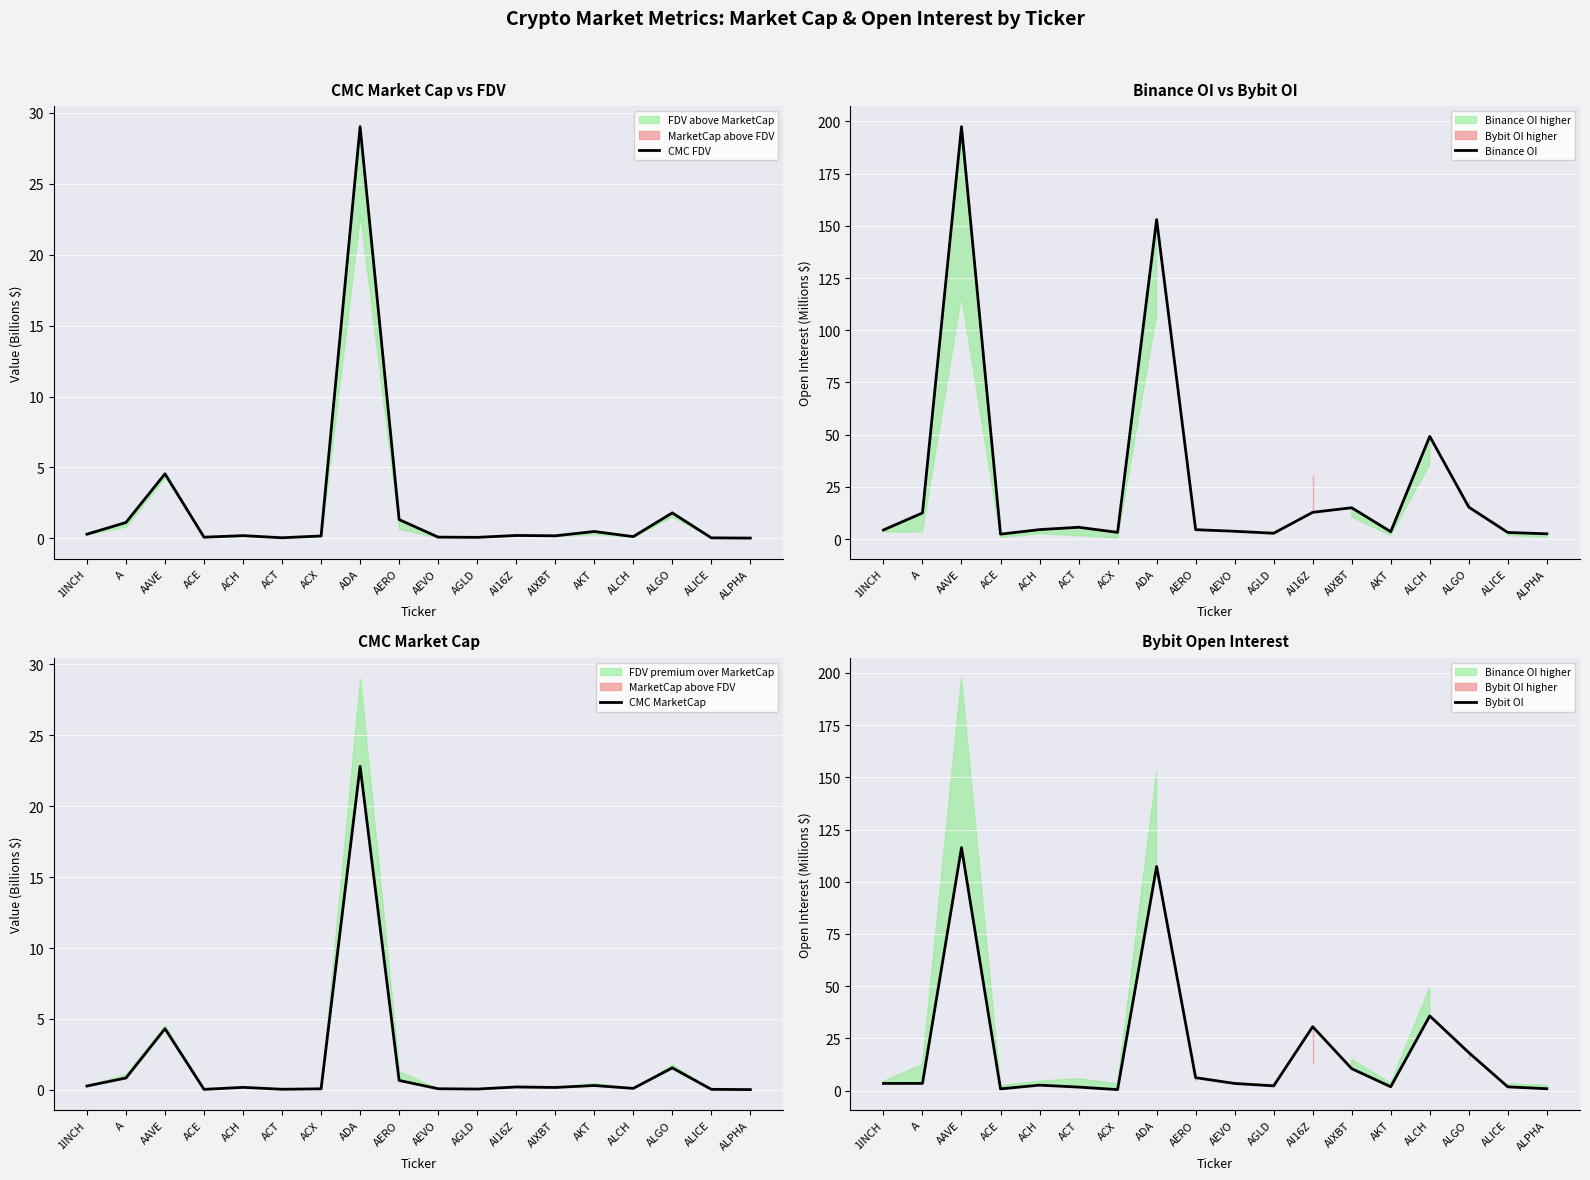

Reading left to right, extract all data points from this chart.

CMC FDV: 0.3	1.1	4.6	0.1	0.2	0.0	0.2	29.0	1.3	0.1	0.1	0.2	0.2	0.5	0.1	1.8	0.0	0.0
Binance OI: 4.4	12.5	197.5	2.4	4.5	5.7	3.2	153.0	4.5	3.8	2.8	12.8	15.0	3.5	49.2	15.3	3.2	2.5
CMC MarketCap: 0.3	0.8	4.3	0.0	0.2	0.0	0.1	22.8	0.7	0.1	0.1	0.2	0.2	0.3	0.1	1.6	0.0	0.0
Bybit OI: 3.4	3.4	116.4	0.8	2.6	1.7	0.5	107.3	6.2	3.4	2.3	30.6	10.5	1.8	35.8	18.2	1.8	0.9